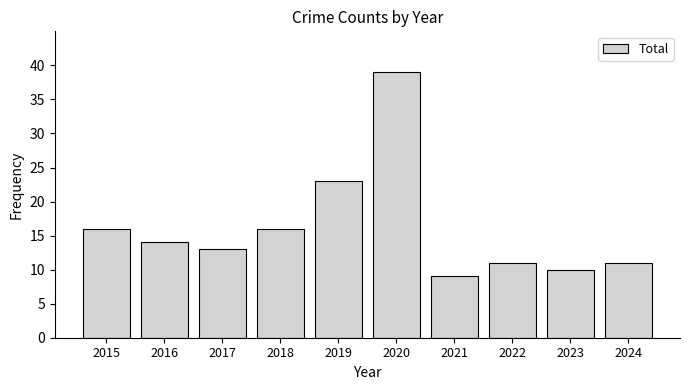

Where does the data first go above 14?

2015